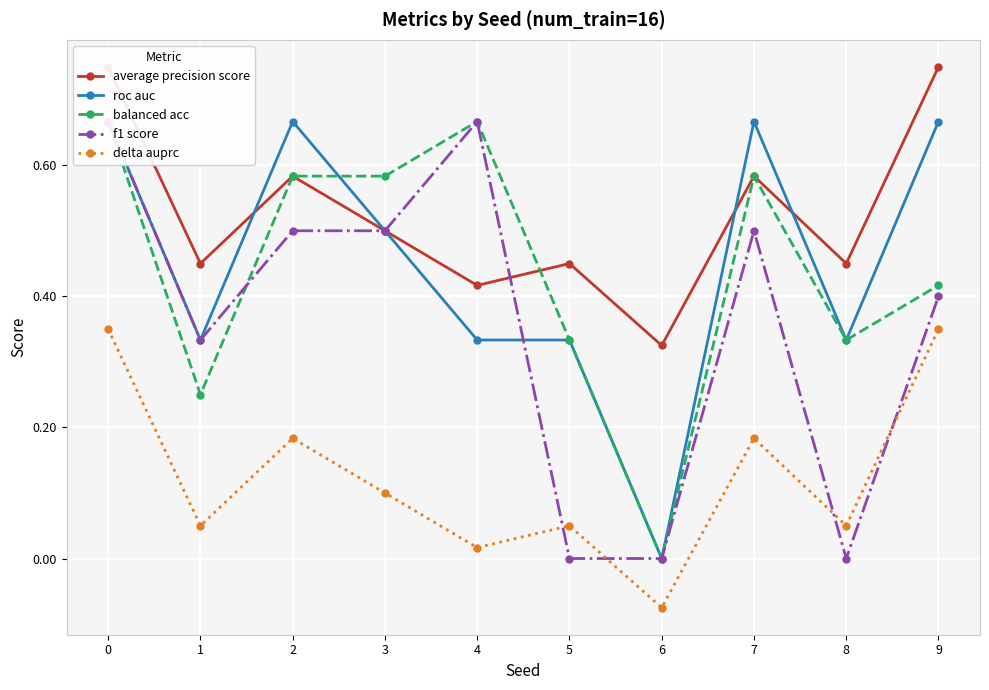

What is the value of the f1 score point at the 2nd from the left?

0.3